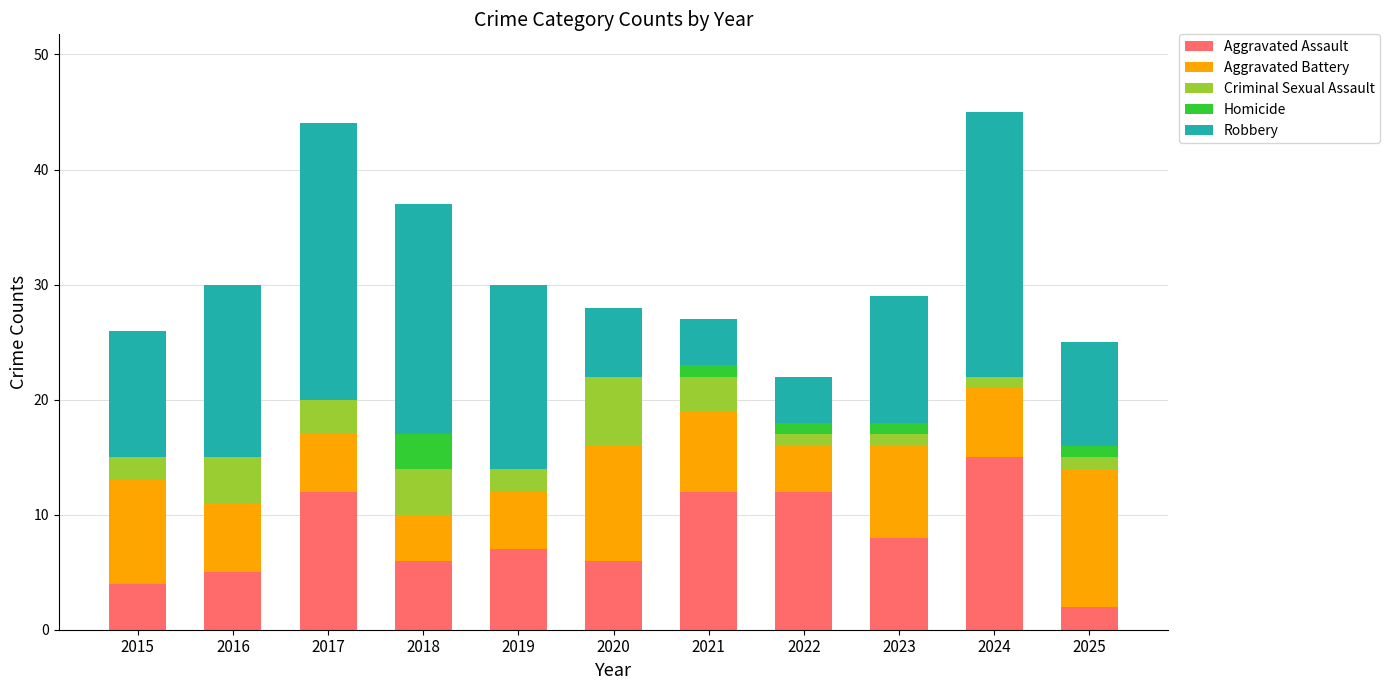

What is the highest value of the Aggravated Assault series?

15